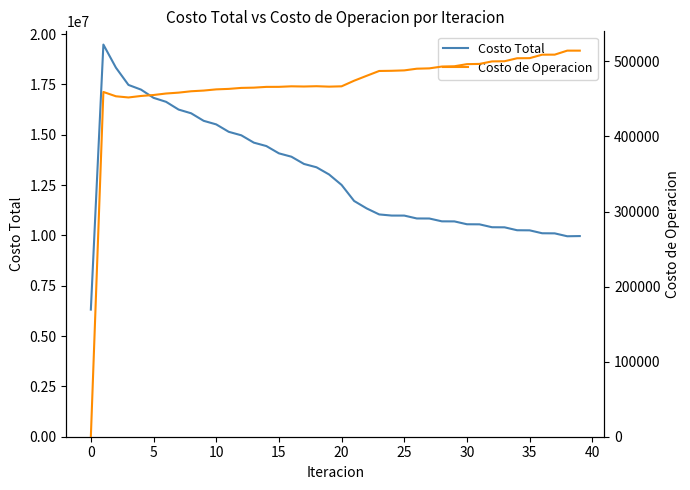

What is the greatest value displayed?

19477502.1